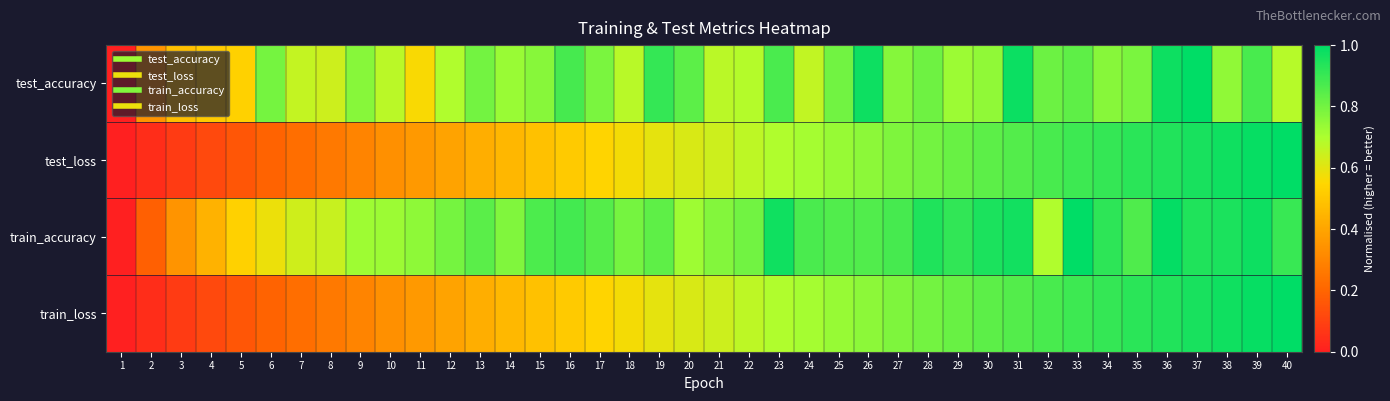

Reading left to right, list all the values displayed in this chart.

test_accuracy: 1=0.0	2=0.3	3=0.5	4=0.5	5=0.5	6=0.8	7=0.7	8=0.6	9=0.8	10=0.7	11=0.6	12=0.7	13=0.8	14=0.7	15=0.8	16=0.9	17=0.8	18=0.7	19=0.9	20=0.8	21=0.7	22=0.7	23=0.9	24=0.7	25=0.8	26=1.0	27=0.8	28=0.8	29=0.7	30=0.7	31=1.0	32=0.8	33=0.8	34=0.8	35=0.8	36=1.0	37=1.0	38=0.7	39=0.9	40=0.7
test_loss: 1=0.0	2=0.0	3=0.1	4=0.1	5=0.2	6=0.2	7=0.2	8=0.3	9=0.3	10=0.3	11=0.4	12=0.4	13=0.4	14=0.5	15=0.5	16=0.5	17=0.5	18=0.6	19=0.6	20=0.6	21=0.6	22=0.7	23=0.7	24=0.7	25=0.7	26=0.8	27=0.8	28=0.8	29=0.8	30=0.8	31=0.9	32=0.9	33=0.9	34=0.9	35=0.9	36=0.9	37=1.0	38=1.0	39=1.0	40=1.0
train_accuracy: 1=0.0	2=0.2	3=0.3	4=0.4	5=0.5	6=0.6	7=0.6	8=0.7	9=0.7	10=0.7	11=0.8	12=0.8	13=0.8	14=0.8	15=0.9	16=0.9	17=0.8	18=0.8	19=0.8	20=0.7	21=0.8	22=0.8	23=1.0	24=0.9	25=0.9	26=0.9	27=0.9	28=0.9	29=0.9	30=1.0	31=1.0	32=0.7	33=1.0	34=0.9	35=0.9	36=1.0	37=0.9	38=1.0	39=1.0	40=0.9
train_loss: 1=0.0	2=0.0	3=0.1	4=0.1	5=0.2	6=0.2	7=0.2	8=0.3	9=0.3	10=0.3	11=0.4	12=0.4	13=0.4	14=0.5	15=0.5	16=0.5	17=0.5	18=0.6	19=0.6	20=0.6	21=0.6	22=0.7	23=0.7	24=0.7	25=0.7	26=0.8	27=0.8	28=0.8	29=0.8	30=0.8	31=0.9	32=0.9	33=0.9	34=0.9	35=0.9	36=0.9	37=1.0	38=1.0	39=1.0	40=1.0